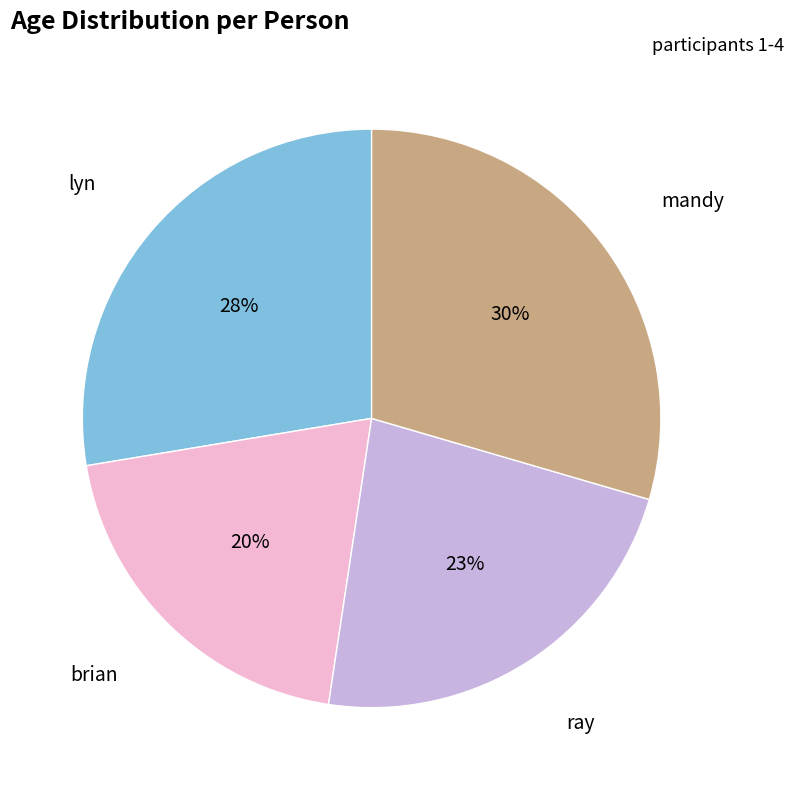

Does any single category account for the majority?

No